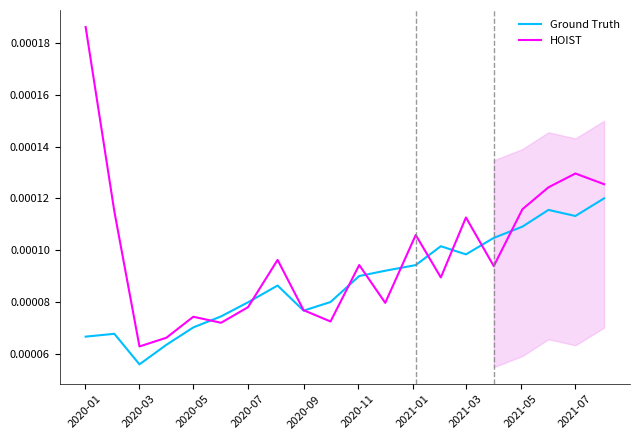

Count the number of data series in this chart.

2